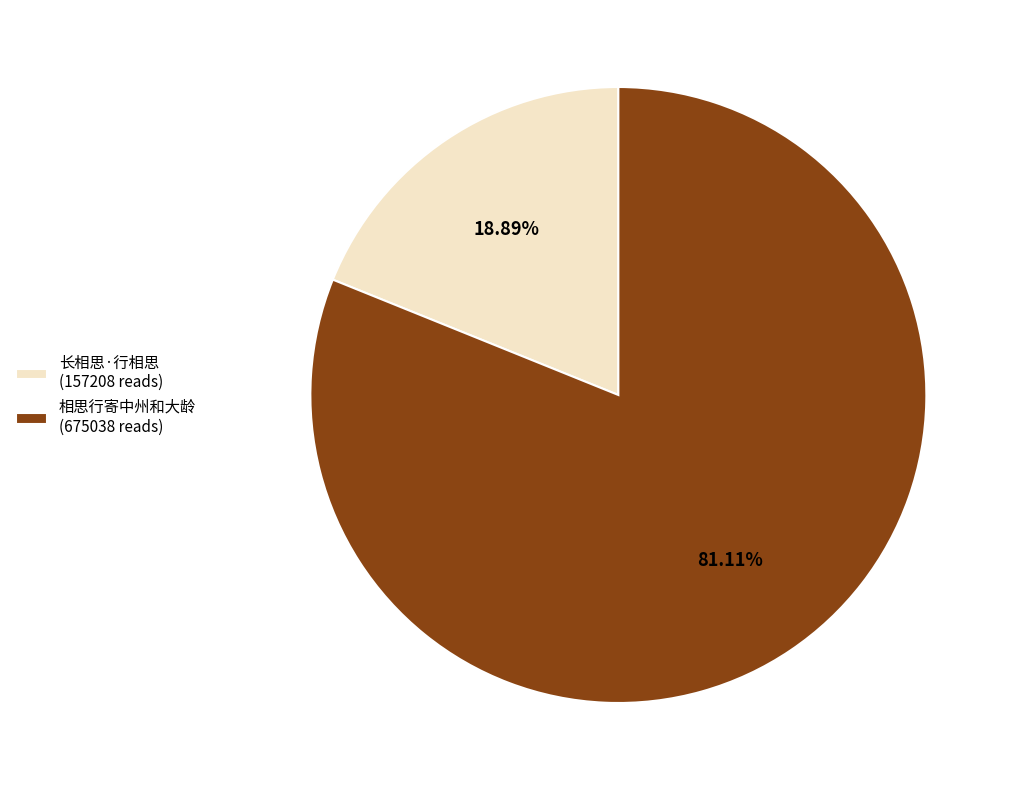

Which has a higher value, 相思行寄中州和大龄 (675038 reads) or 长相思·行相思 (157208 reads)?

相思行寄中州和大龄 (675038 reads)